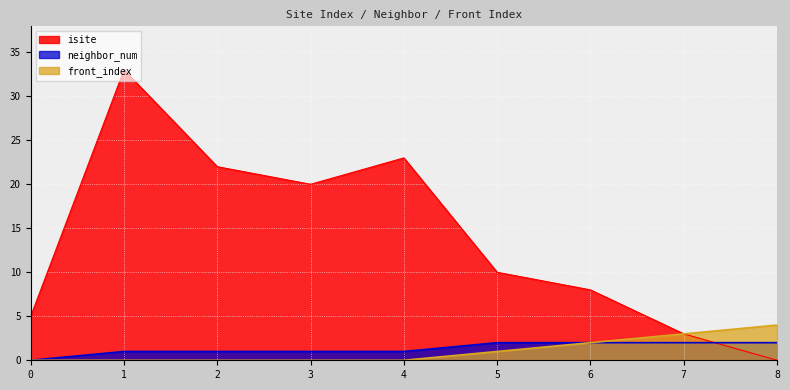

Which has a higher value, 5 or 1?

1